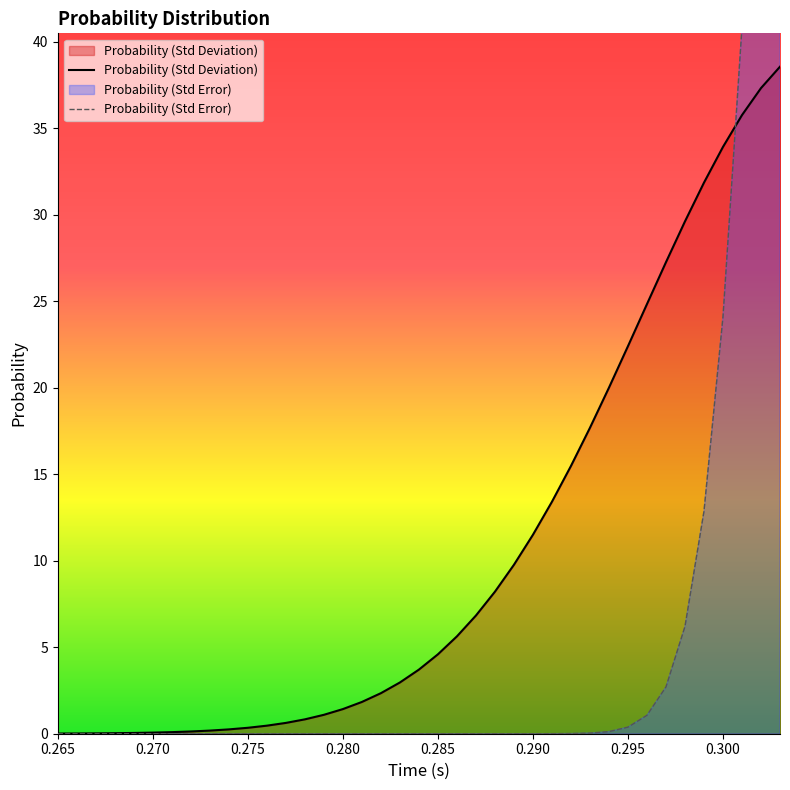

What is the label of the 15th point from the right?

0.289